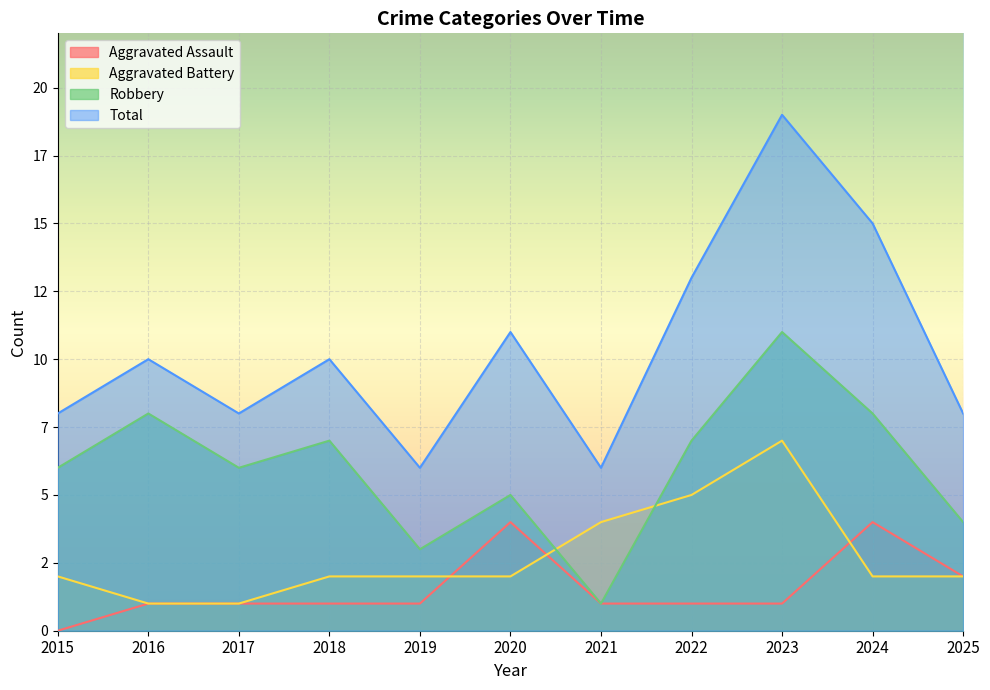

Is the value of Total at 2025 greater than the value of Robbery at 2021?

Yes